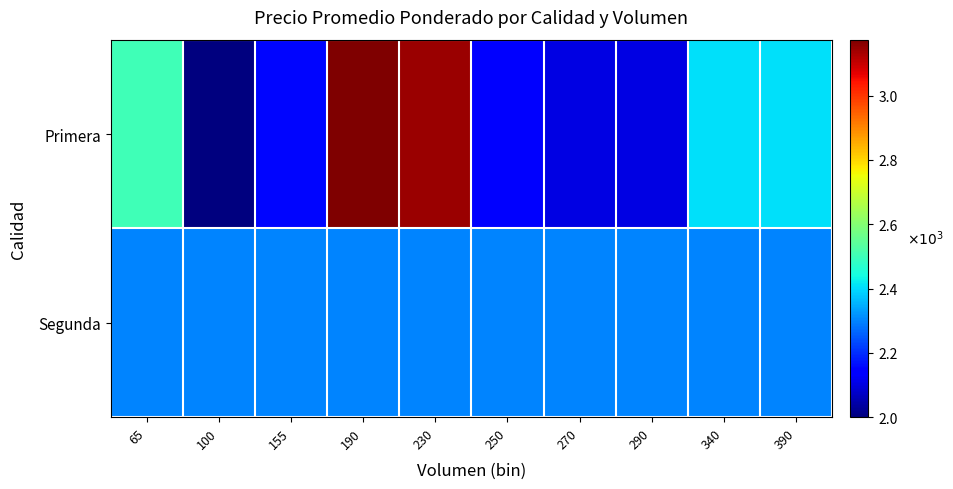

Reading left to right, extract all data points from this chart.

Primera: 65=2500	100=2000	155=2155	190=3174	230=3143	250=2150	270=2104	290=2103	340=2406	390=2408
Segunda: 65=2300	100=2300	155=2300	190=2300	230=2300	250=2300	270=2300	290=2300	340=2300	390=2300